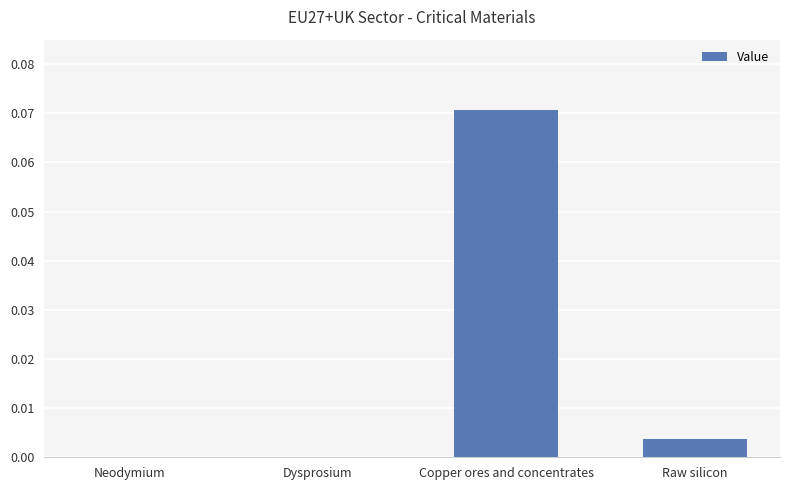

What is the change in value from Dysprosium to Copper ores and concentrates?

+0.1